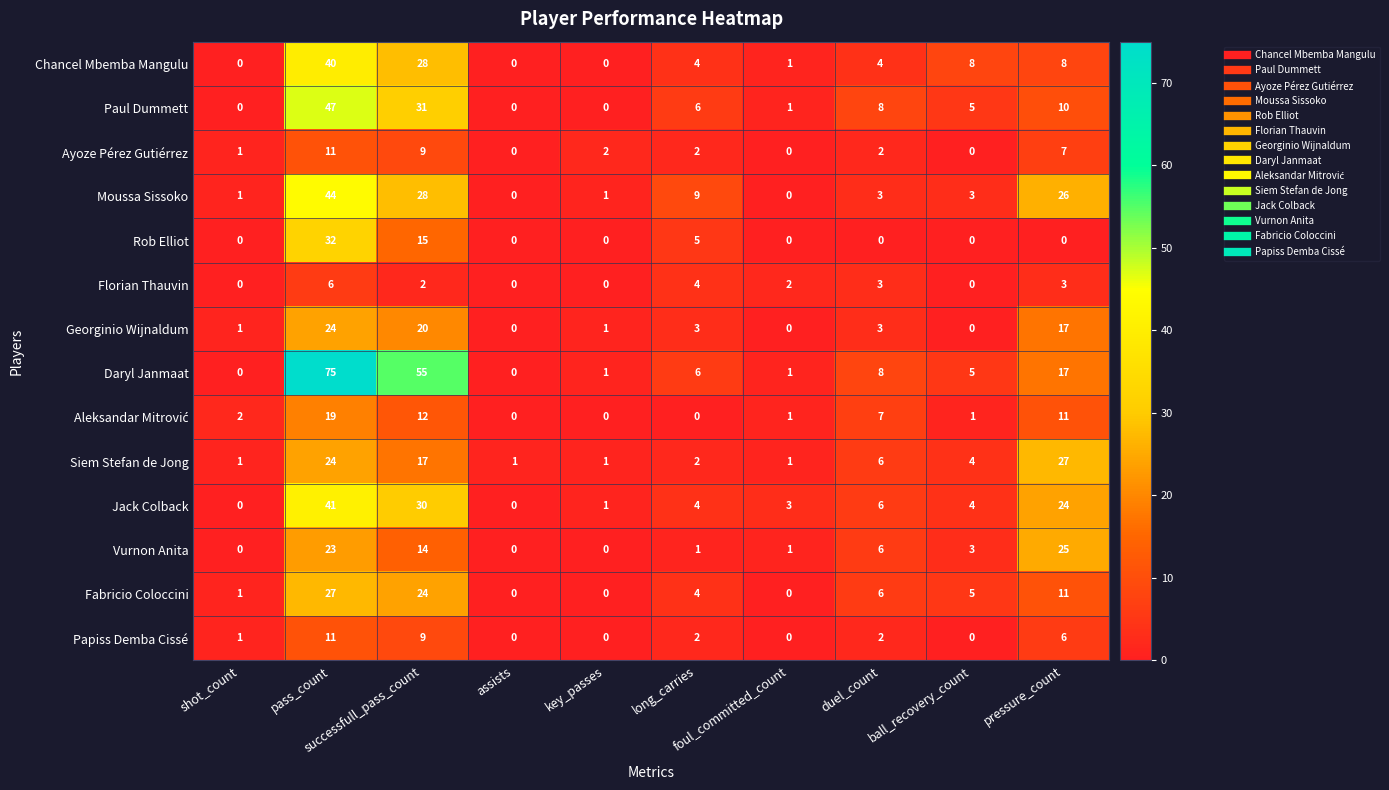

What is the sum of all Paul Dummett values?

108